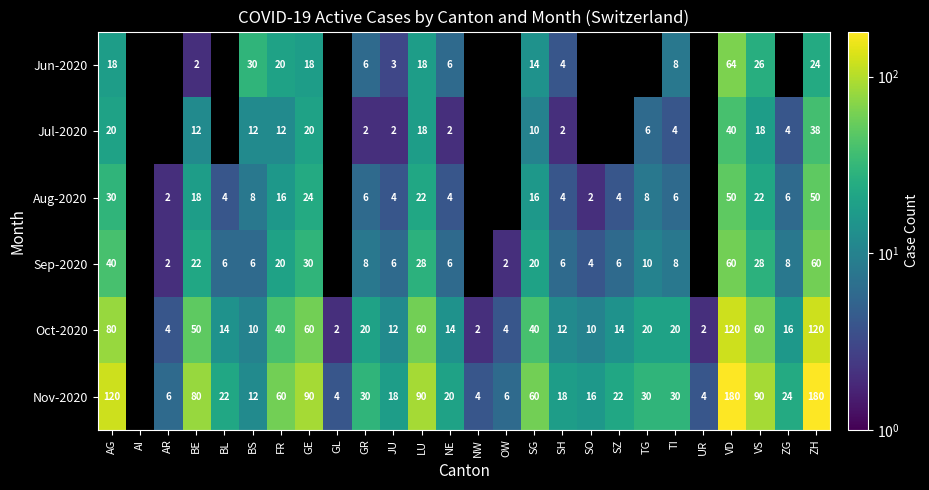

Between NE and VD, which series saw the biggest shift?

Nov-2020